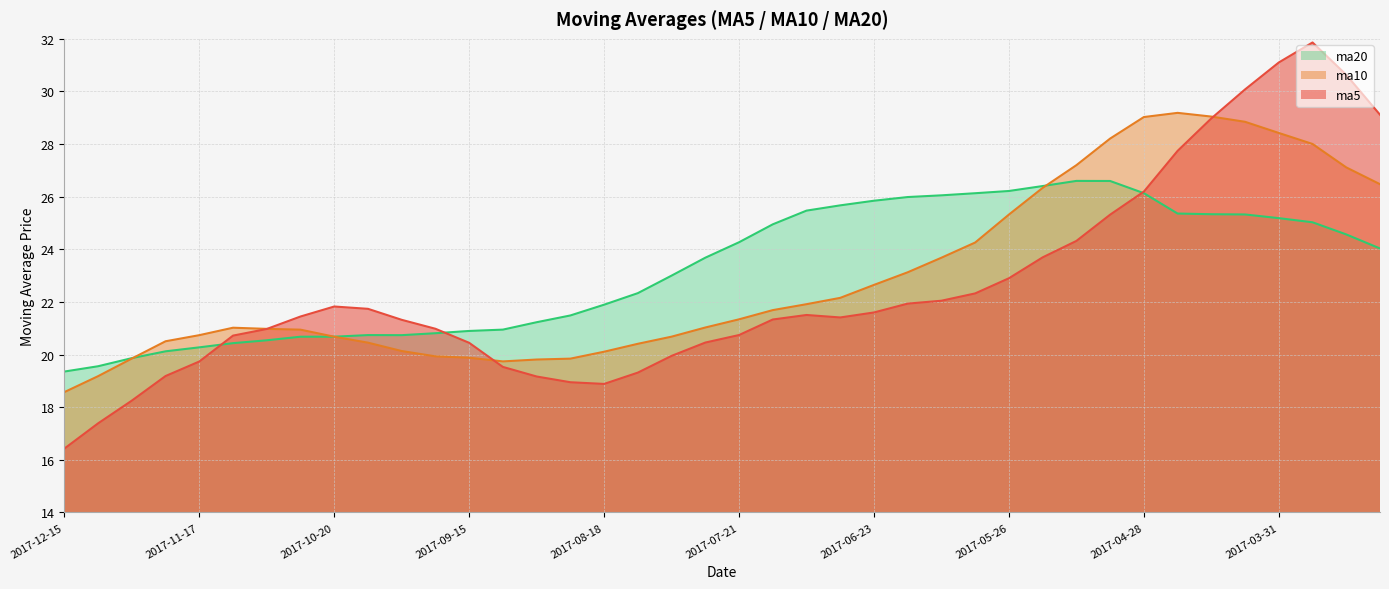

True or false: ma5 and ma20 intersect in this chart.

True